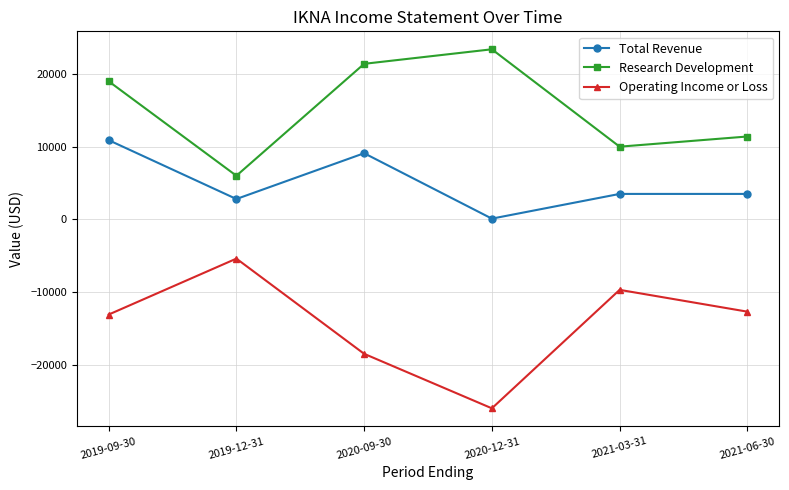

Which series changed the most between 2019-09-30 and 2021-06-30?

Research Development